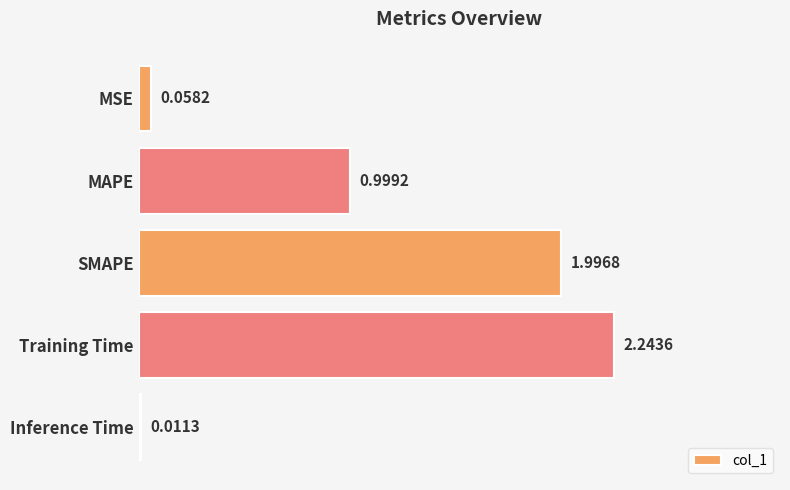

Which label corresponds to the largest value in the chart?

Training Time